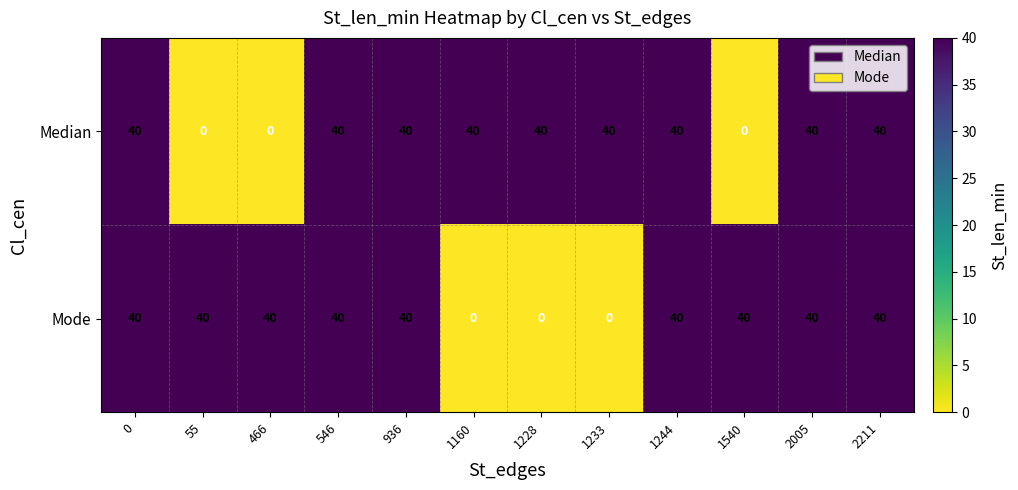

How many distinct data groups are displayed?

2